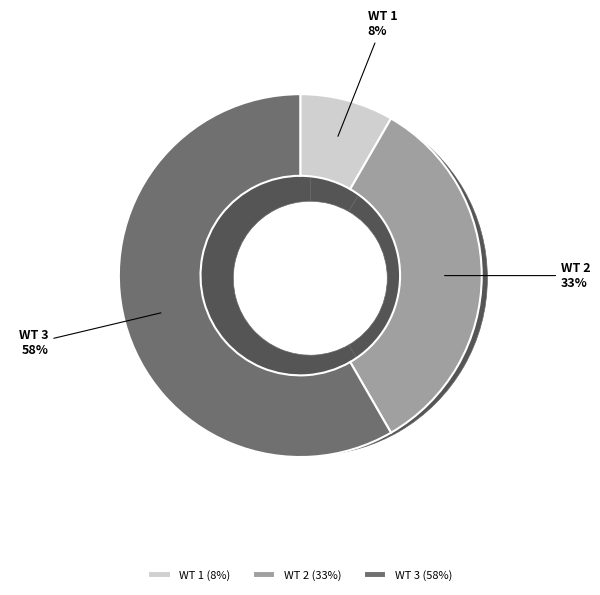

To the nearest percent, what percentage of the pie is 1?

8%